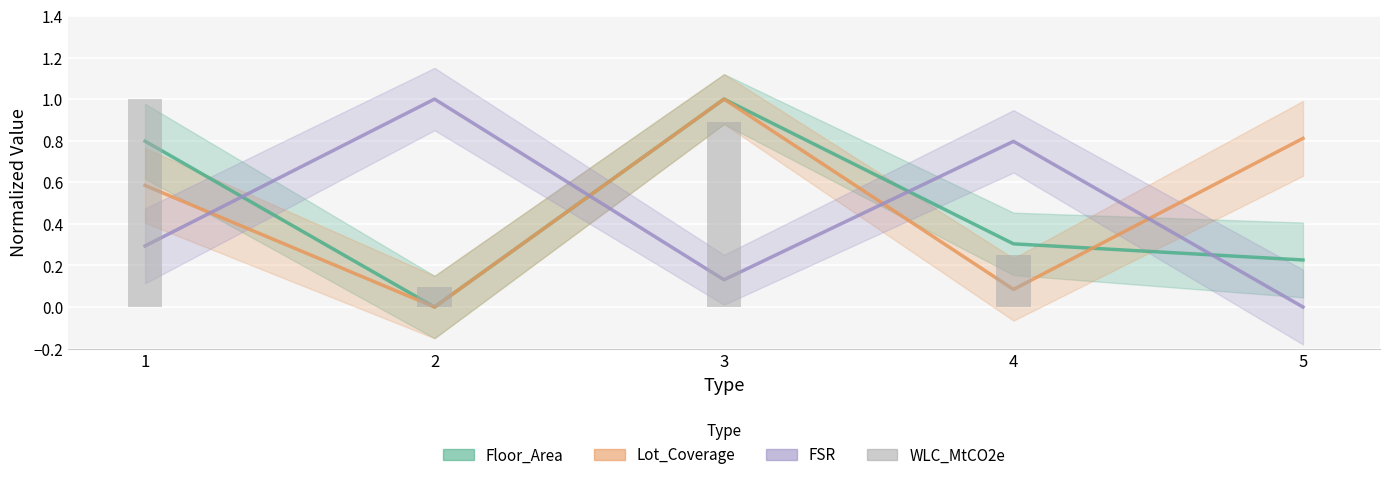

Between 5 and 2, which is larger?

2